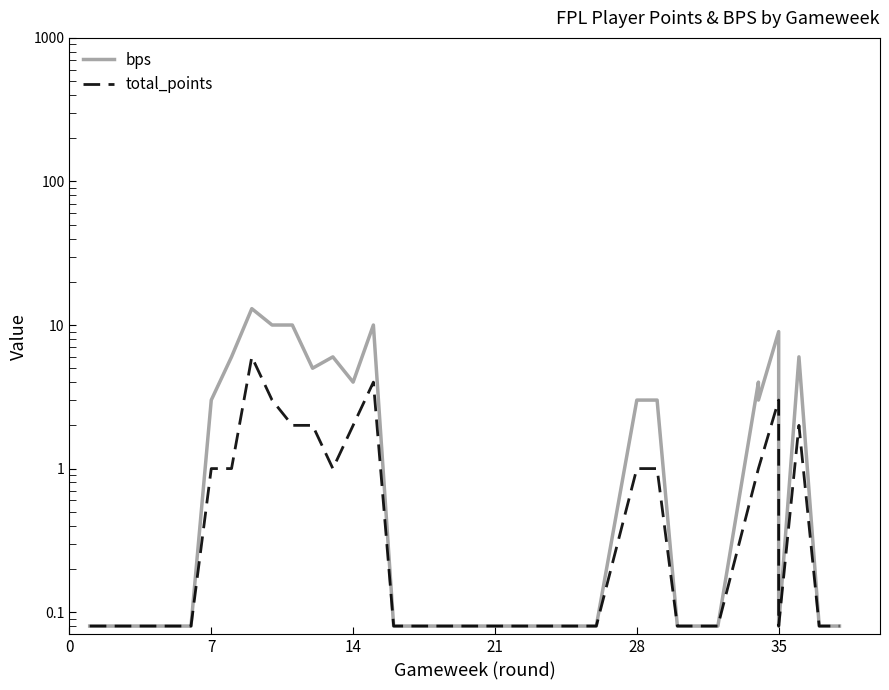

Is it true that bps equals 0.1 at 25?

False